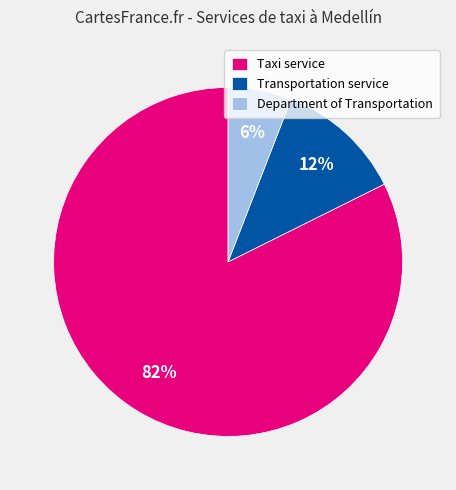

To the nearest percent, what is the difference between the Taxi service and Department of Transportation slice percentages?

76%